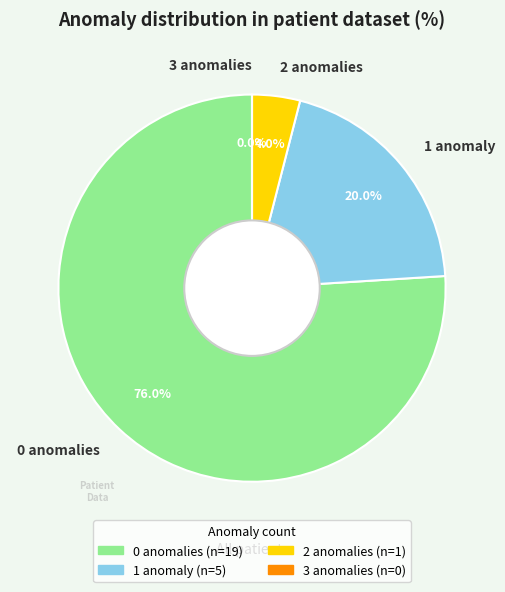

Which slice is the largest?

0 anomalies